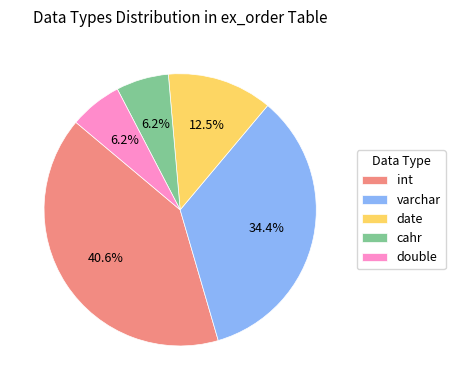

Is the sum of date and cahr greater than half?

No